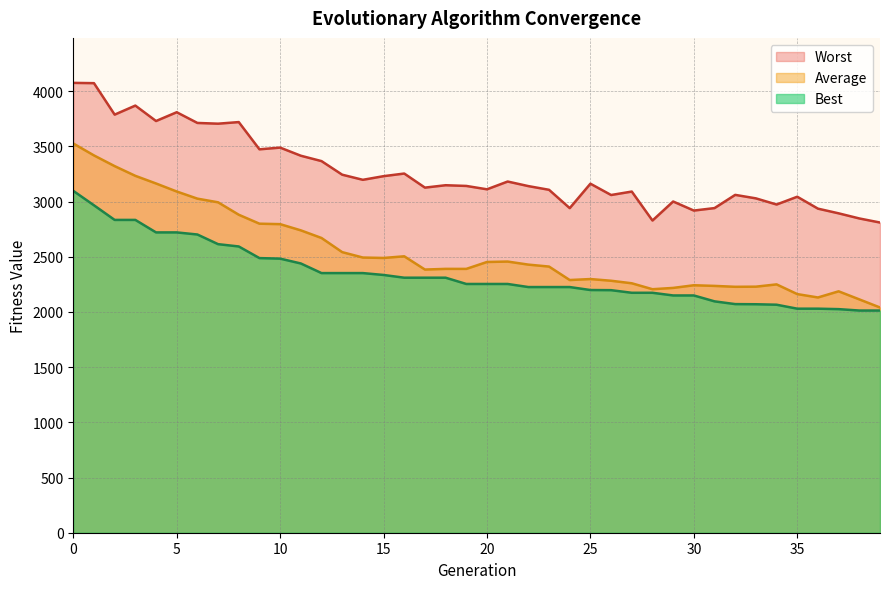

True or false: Average and Best cross at least once.

False